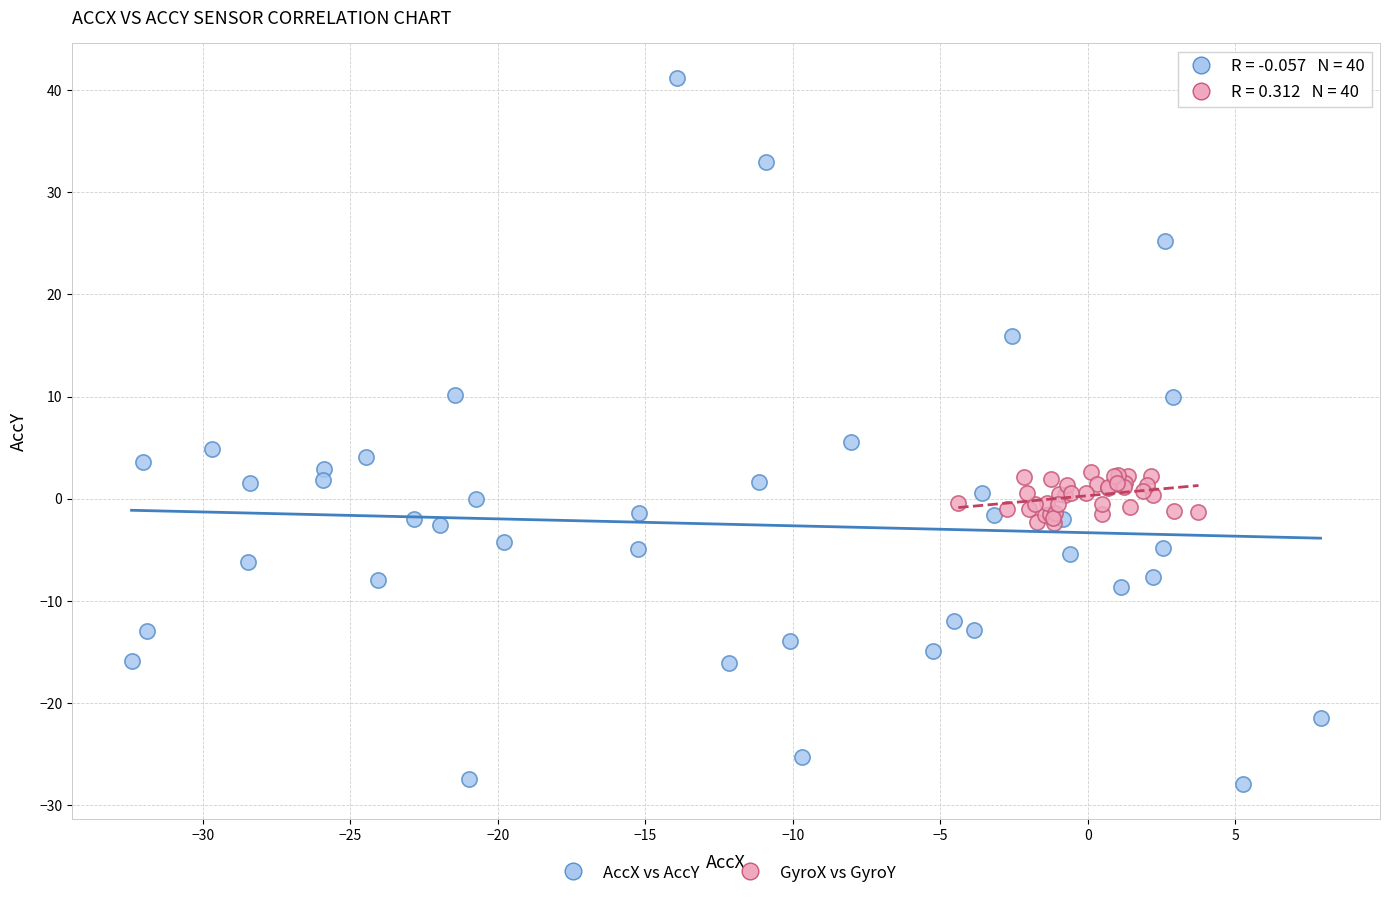

Which series reaches the maximum Y coordinate?

AccX vs AccY